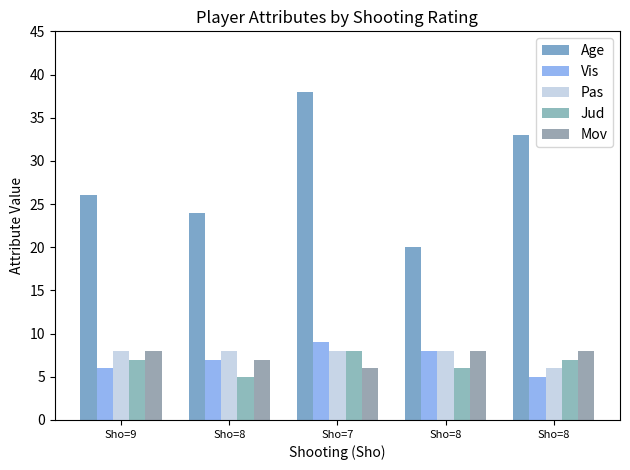

What is the average value of the Pas series?

8